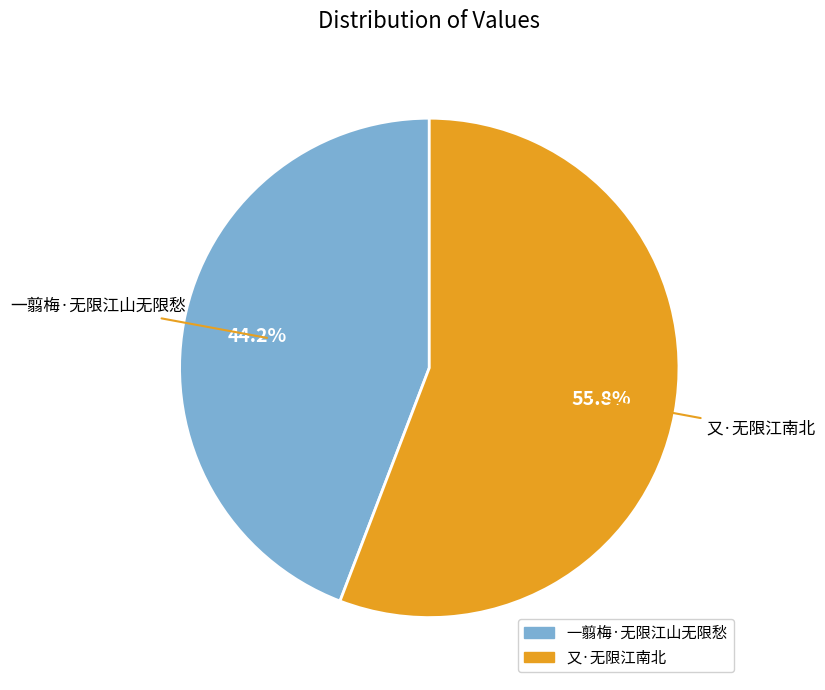

Which slice is the largest?

又·无限江南北